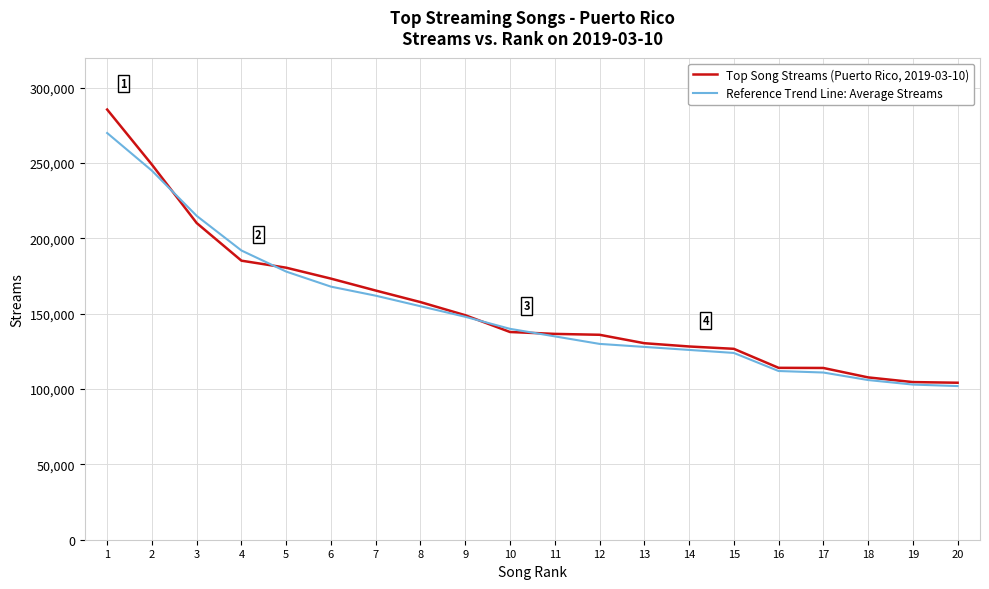

The value of Top Song Streams (Puerto Rico, 2019-03-10) at 6 is 73639. True or false?

False